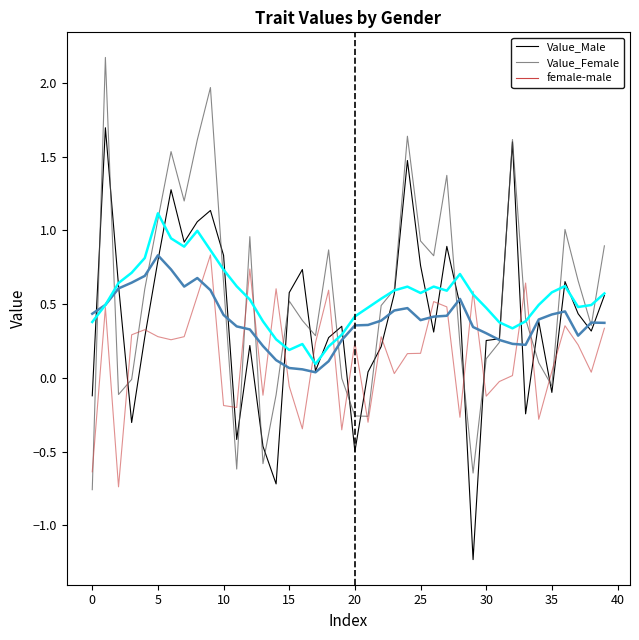

Rank the series by their average value, from lowest to highest.

female-male, Value_Male, Value_Female